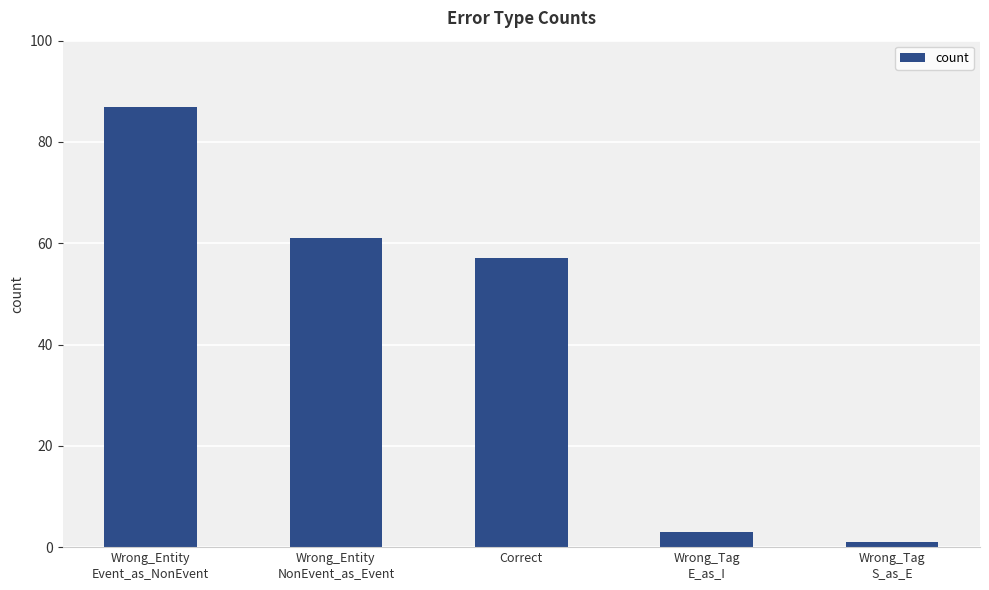

Approximately how many times larger is the value at Wrong_Entity
Event_as_NonEvent compared to Wrong_Entity
NonEvent_as_Event?

1.4